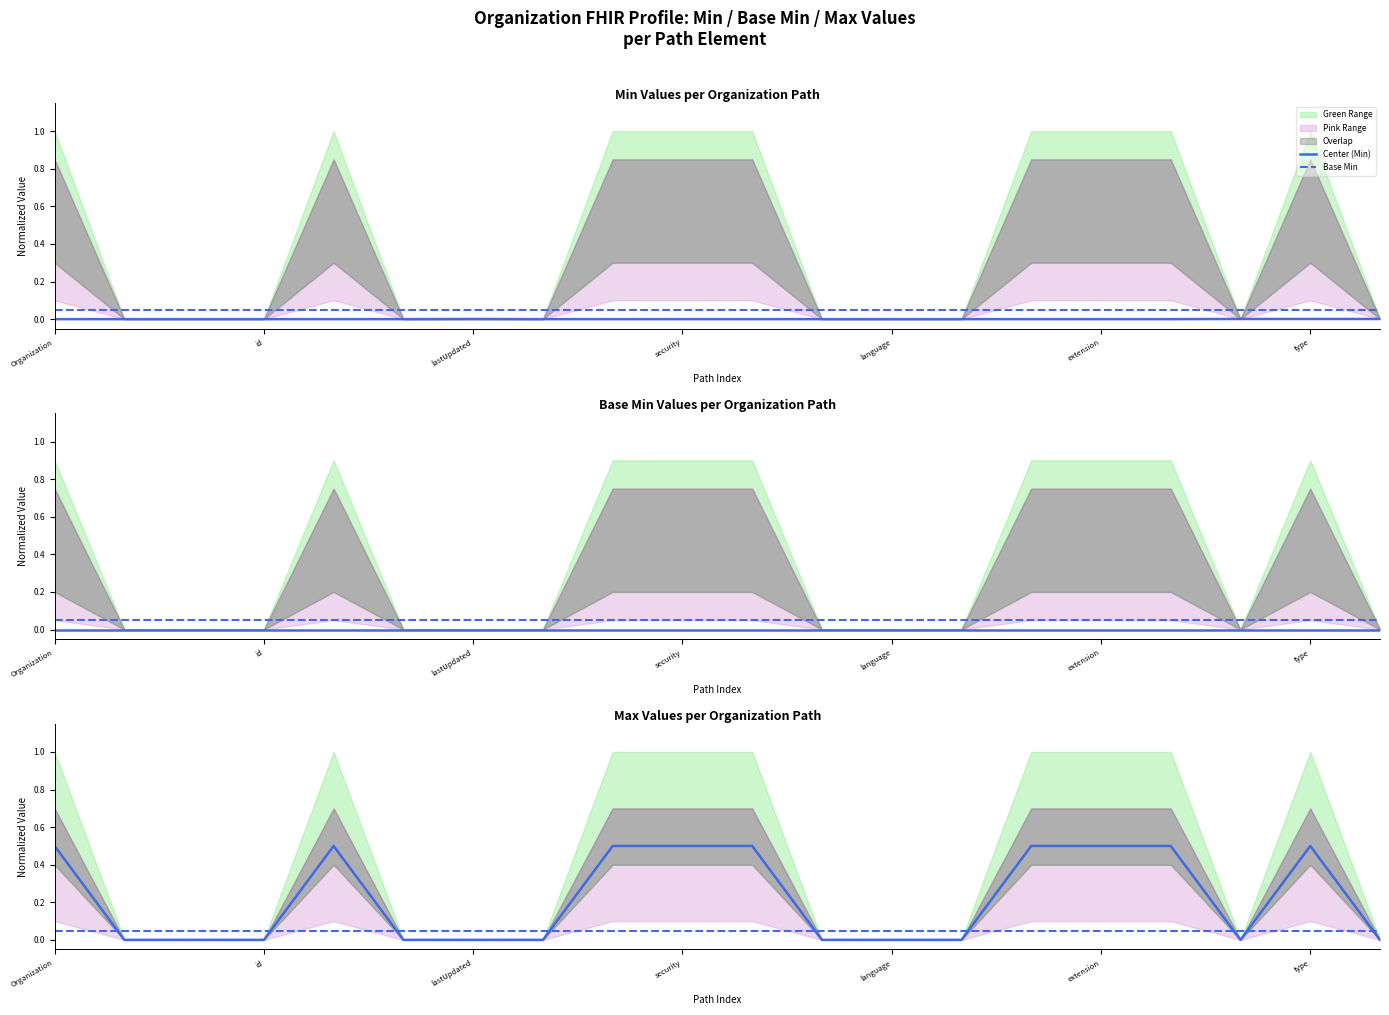

At which label is Base Min closest to 0?

Organization